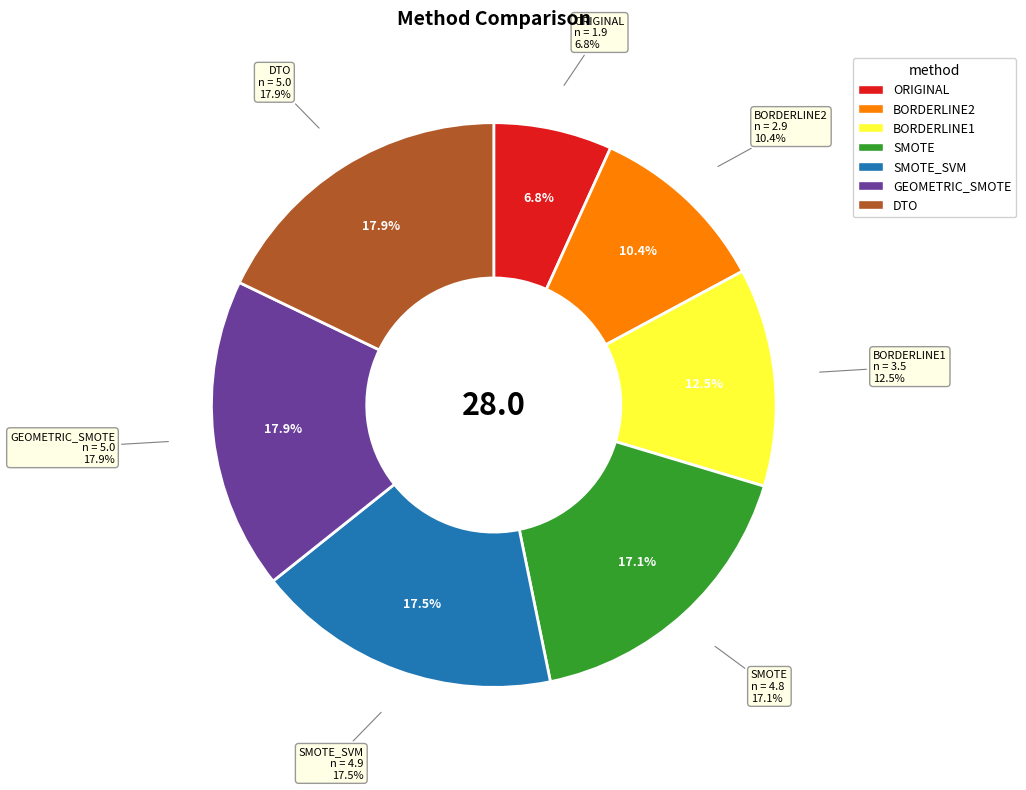

Rank the categories by value from lowest to highest.

ORIGINAL, BORDERLINE2, BORDERLINE1, SMOTE, SMOTE_SVM, GEOMETRIC_SMOTE, DTO